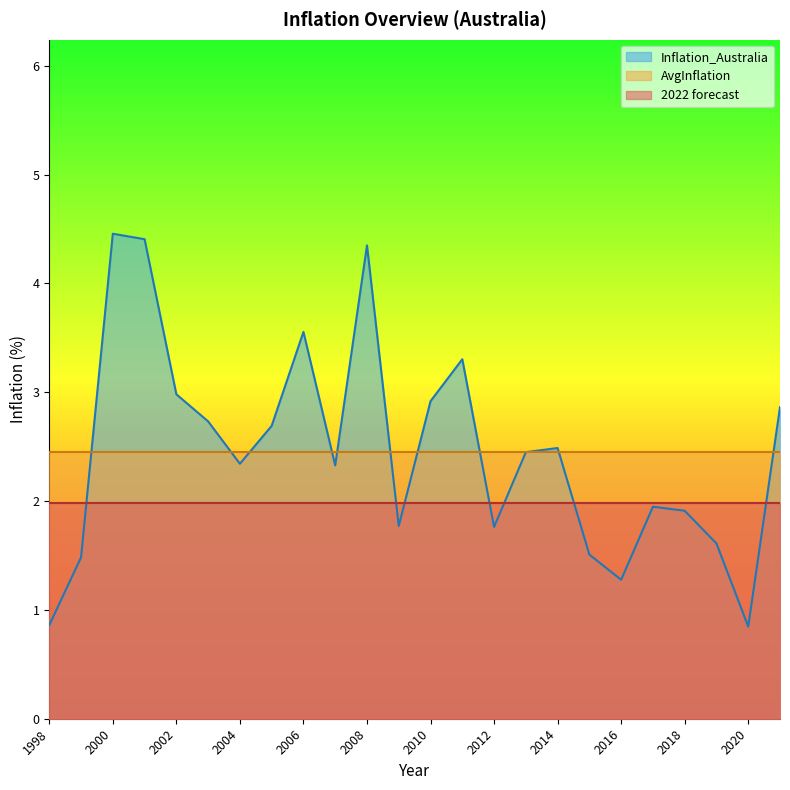

Which series has the largest total across all categories?

AvgInflation